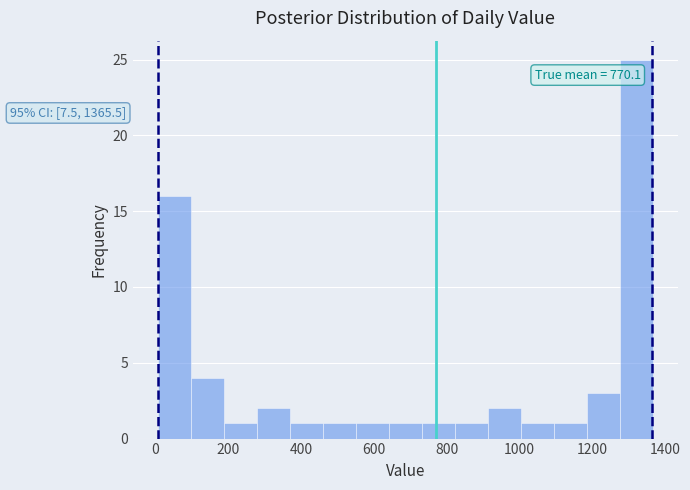

Over which range of the x-axis is the bar tallest?

1280 to 1360